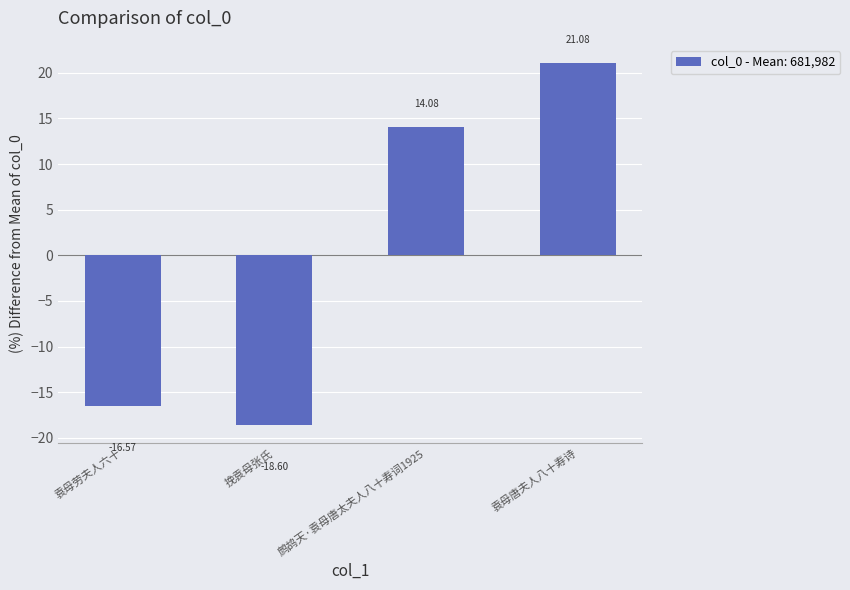

Reading left to right, extract all data points from this chart.

-16.6	-18.6	14.1	21.1